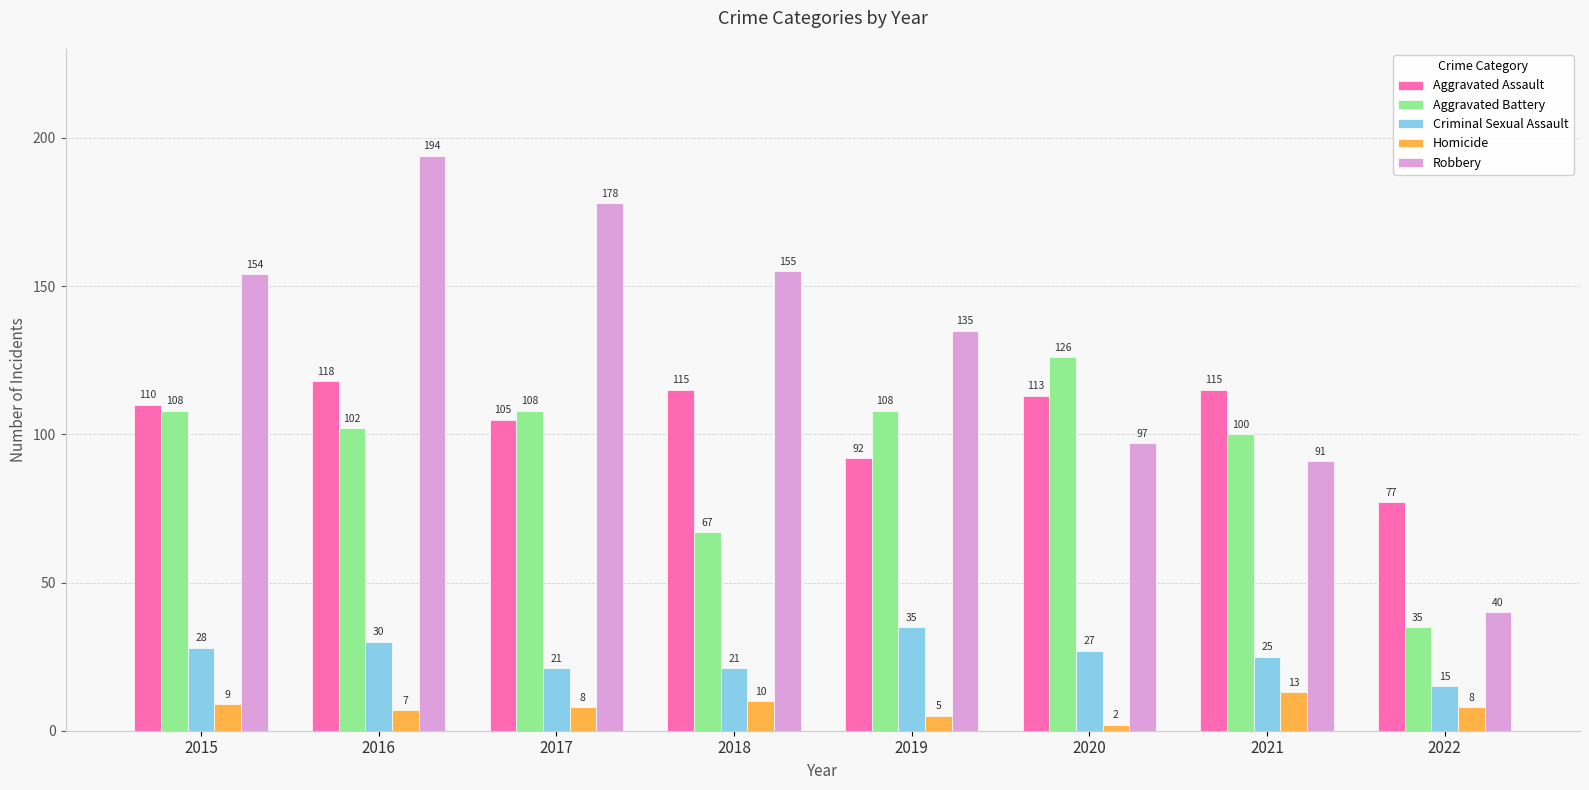

Which series has the largest total across all categories?

Robbery